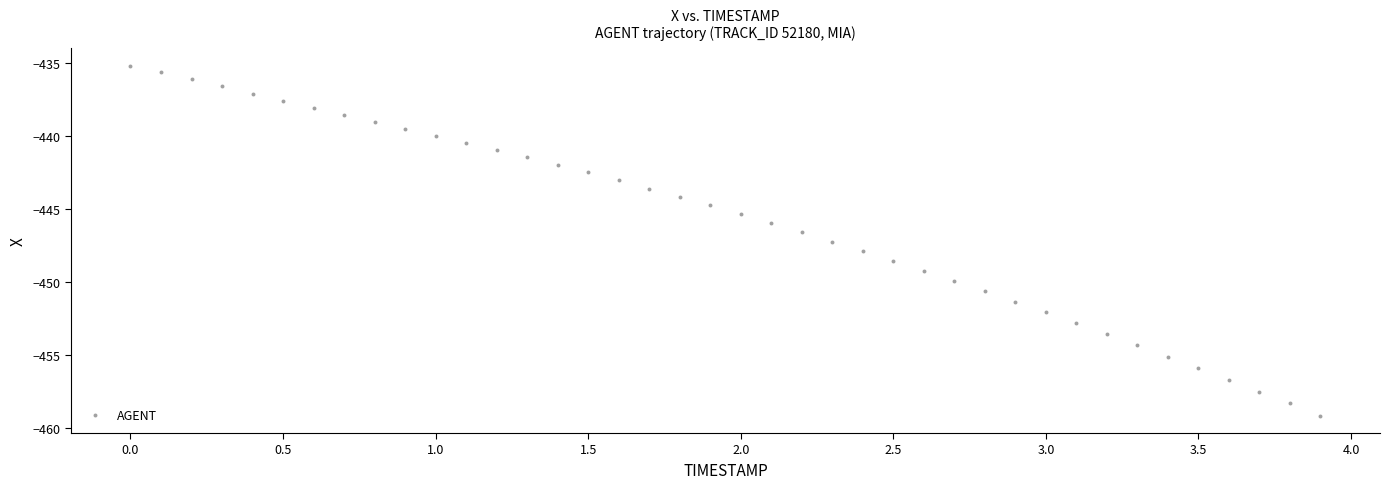

What is the range of X values (max minus min)?

3.9